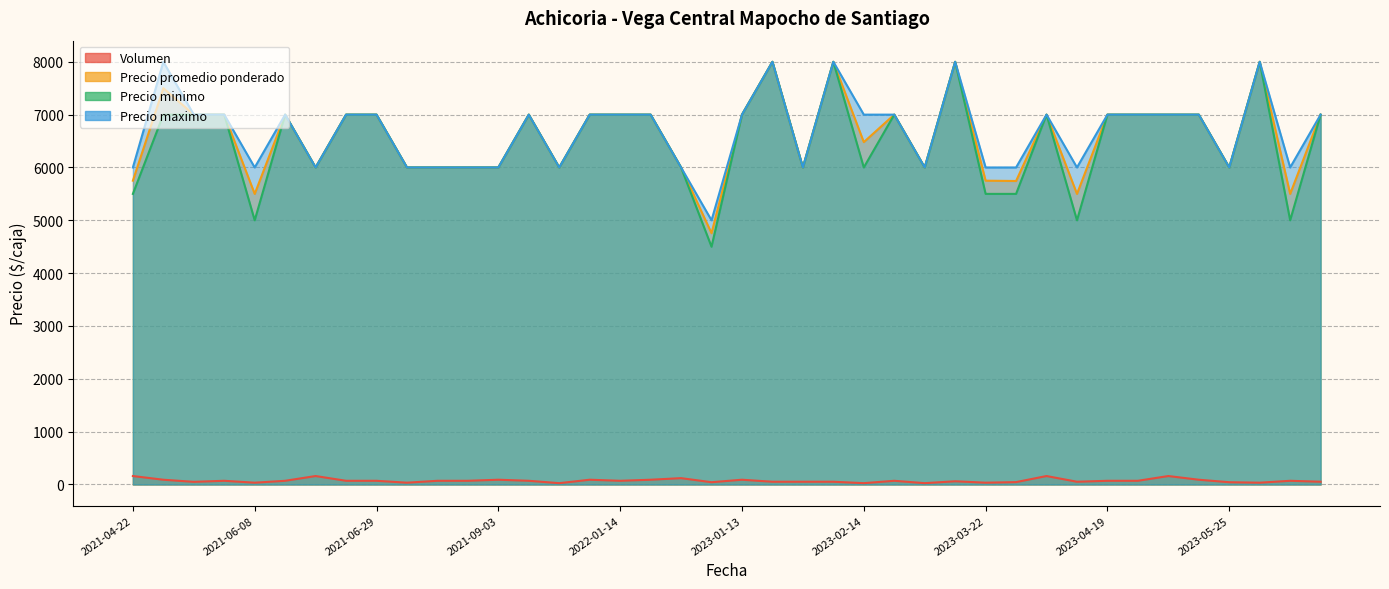

What is the spread (max minus min) of values at 2023-05-05?

6910